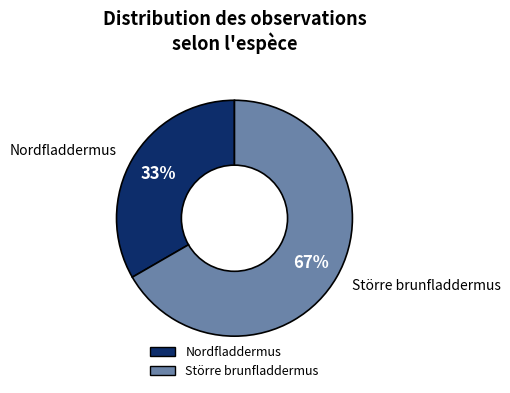

Is it true that Större brunfladdermus is 60% of the pie?

False